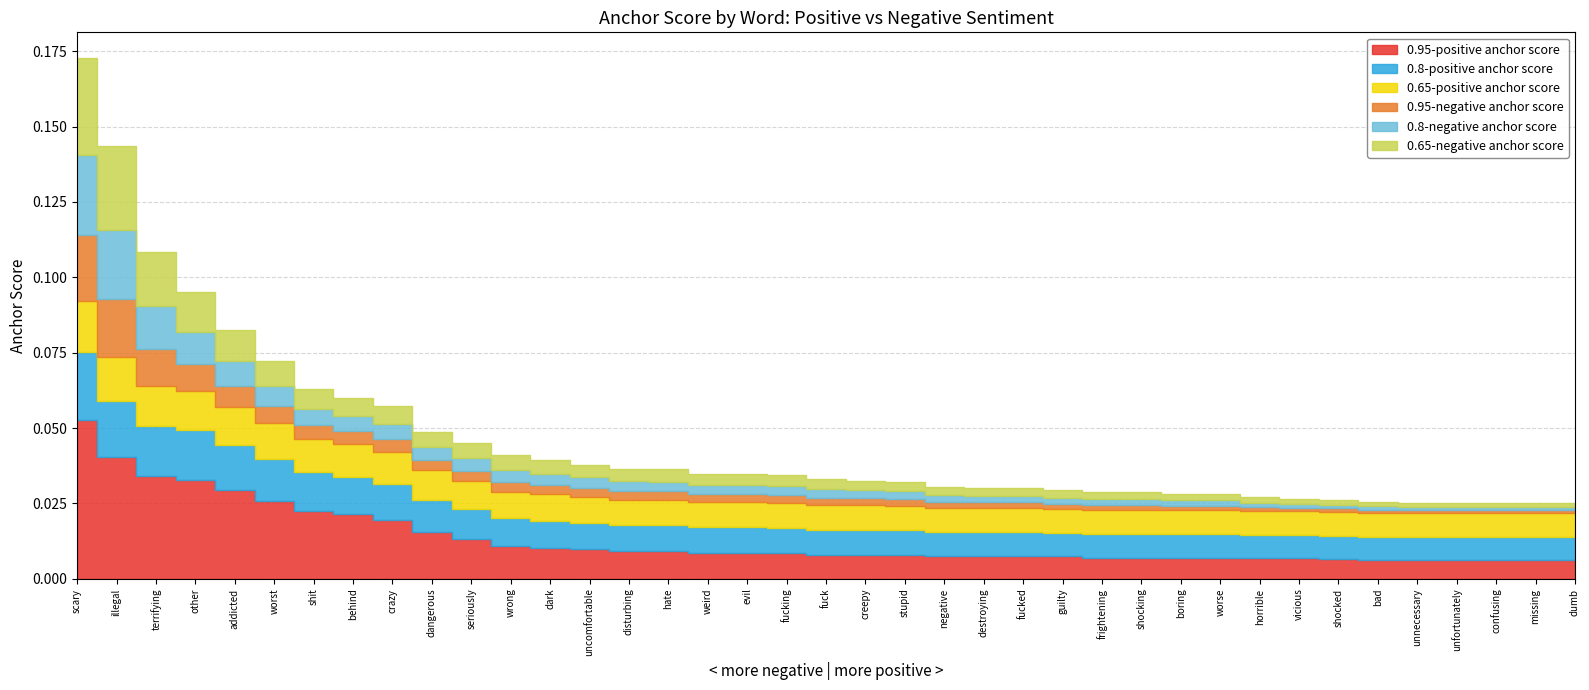

List the series in order of their peak value, highest first.

0.95-positive anchor score, 0.65-negative anchor score, 0.8-negative anchor score, 0.8-positive anchor score, 0.95-negative anchor score, 0.65-positive anchor score